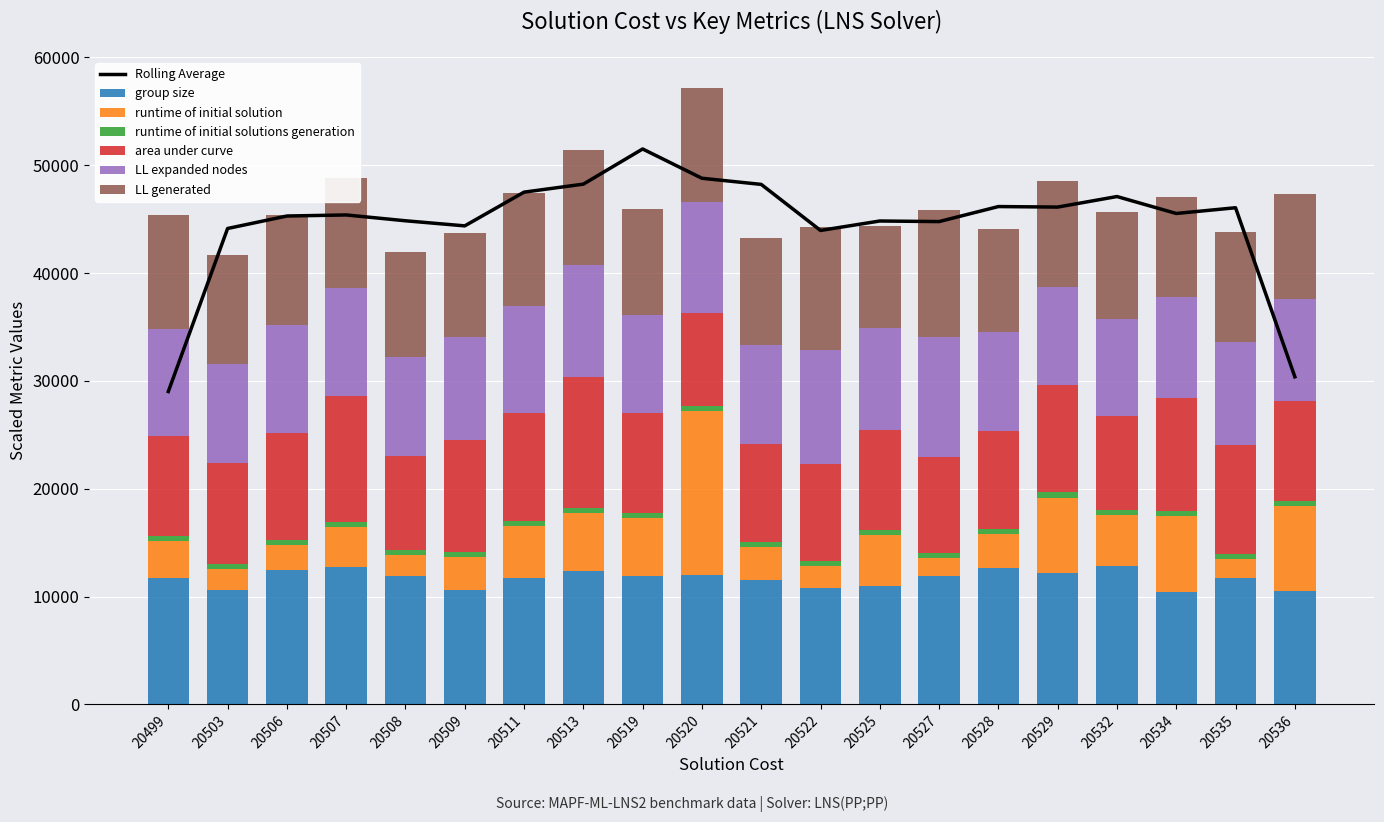

Reading left to right, what are all the values shown in this chart?

group size: 11746.1	10620.9	12481.2	12728.6	11901.4	10644.8	11744.6	12363.7	11949.1	11976.5	11526.1	10776.0	11025.4	11937.9	12690.1	12209.8	12830.8	10405.5	11680.1	10548.8
runtime of initial solution: 3386.9	1960.1	2264.3	3735.5	1998.1	3042.0	4838.8	5375.7	5331.9	15220.9	3042.6	2070.9	4690.6	1594.8	3146.9	6975.7	4775.4	7022.6	1829.9	7870.3
runtime of initial solutions generation: 468.2	467.7	465.5	466.7	465.9	468.5	465.0	465.8	465.7	464.6	468.0	466.3	468.8	466.1	465.8	468.3	467.8	464.8	463.9	466.8
area under curve: 9259.2	9301.9	9973.3	11715.4	8624.7	10384.3	9952.0	12189.0	9259.7	8660.2	9108.3	8960.7	9278.6	8941.4	9064.0	9952.1	8663.1	10523.2	10108.4	9251.6
LL expanded nodes: 9907.5	9177.3	9974.3	9993.4	9219.3	9492.2	9951.3	10322.6	9063.0	10287.5	9183.4	10608.2	9399.4	11092.7	9134.1	9093.2	9014.1	9342.0	9490.8	9458.9
LL generated: 10585.1	10165.1	10198.2	10181.9	9779.8	9703.3	10453.7	10655.1	9892.8	10578.7	9893.7	11374.8	9512.5	11819.5	9594.0	9855.1	9954.8	9272.2	10269.8	9705.2